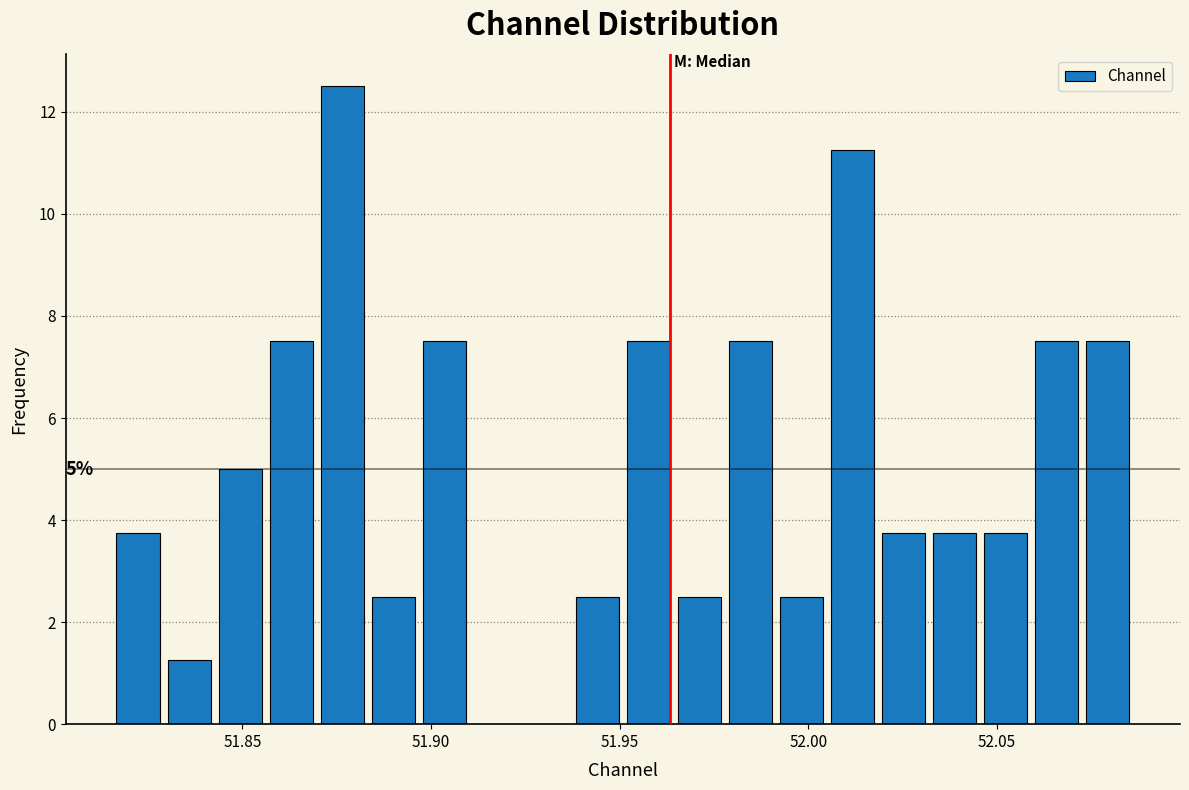

Around what value on the x-axis is the tallest bar? Give the approximate position of its centre, as read against the axis.

51.875